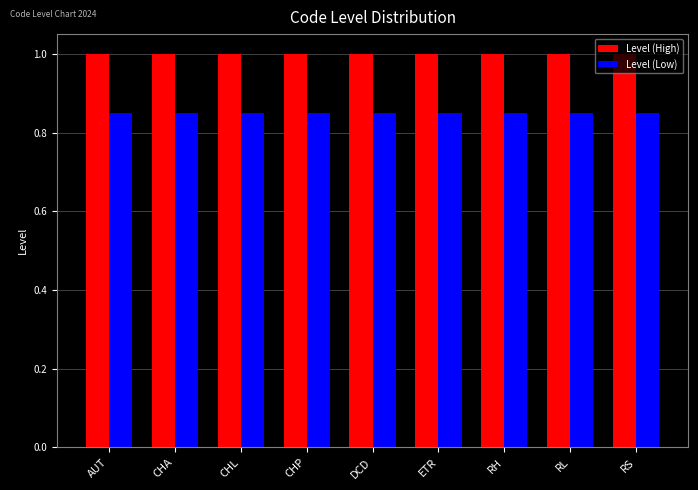

What is the total value across all series at AUT?

1.9